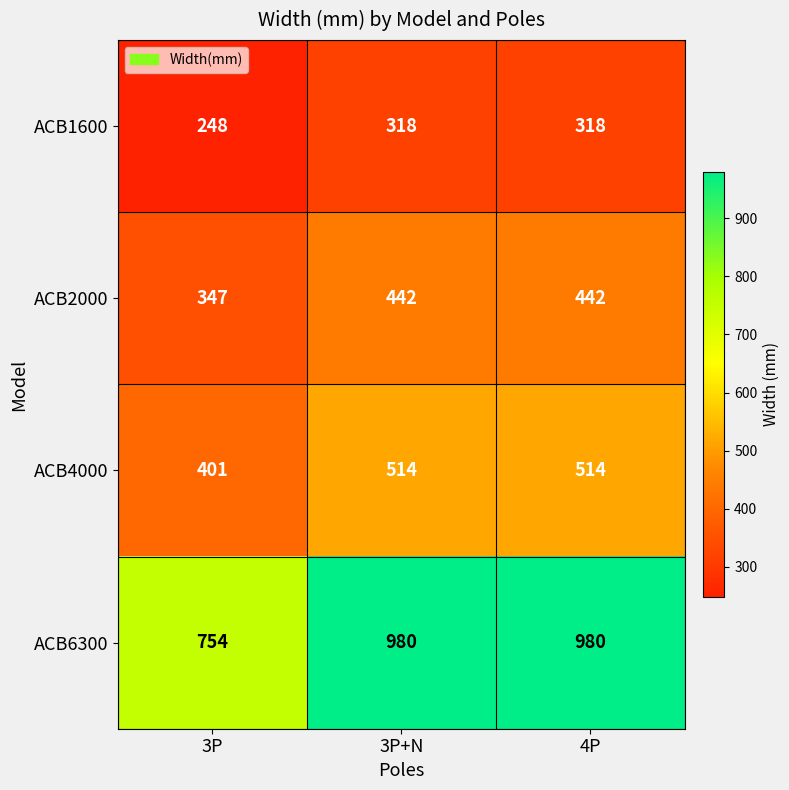

At how many categories does at least one series exceed 374?

3